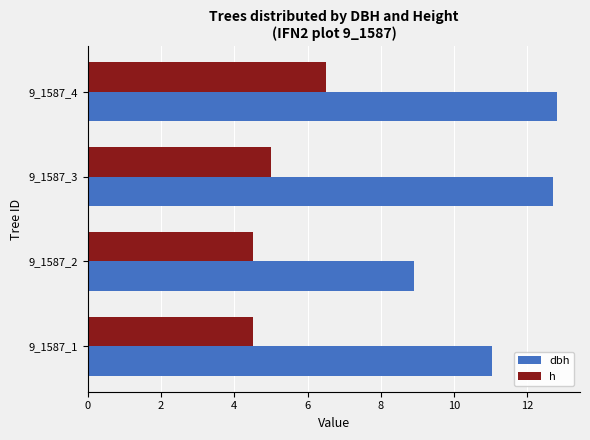

Is it true that dbh equals 11.7 at 9_1587_2?

False